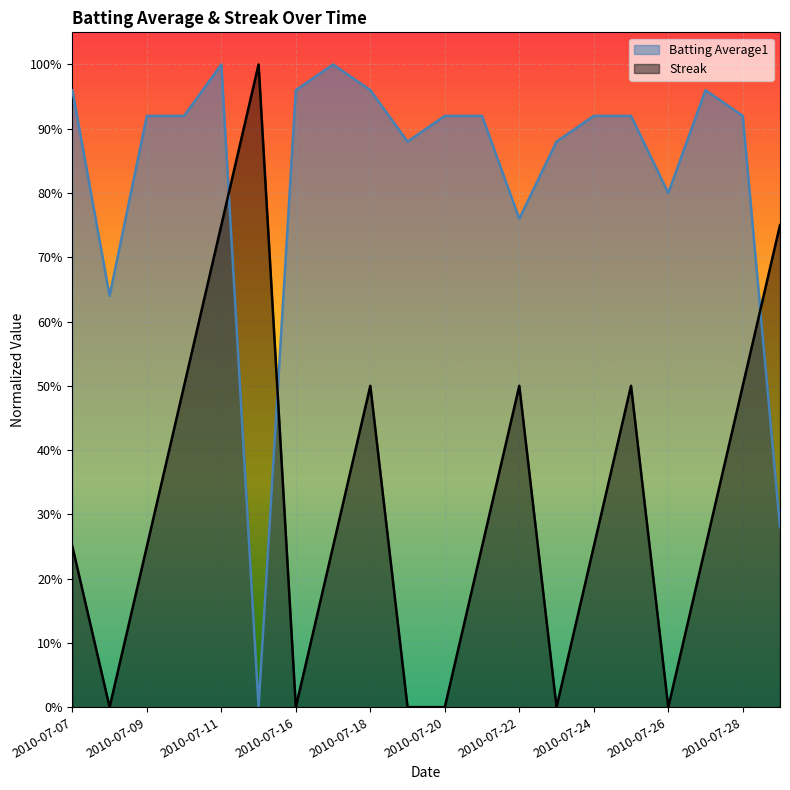

What is the value of the Streak point at the 16th from the left?

0.5